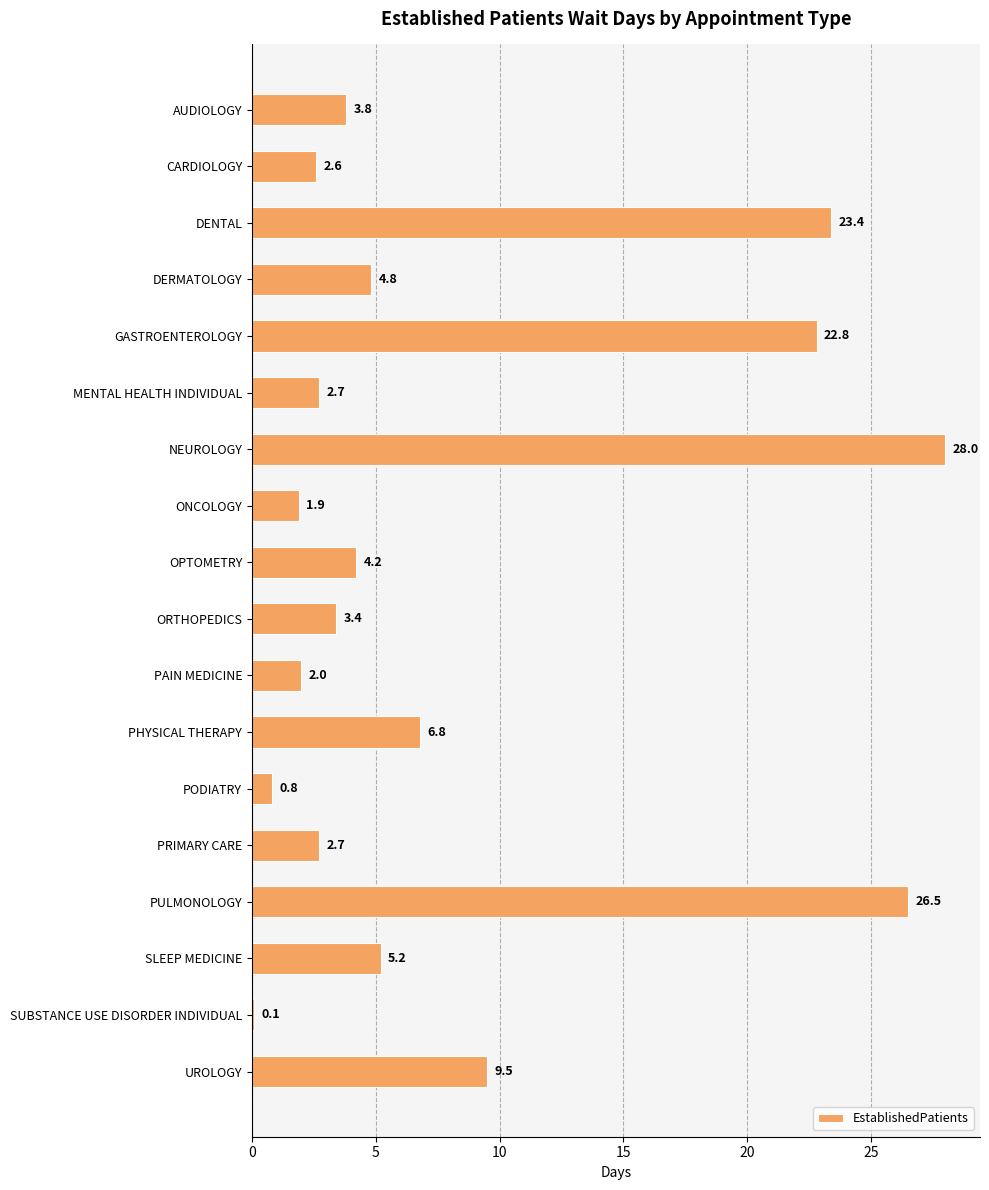

How many values exceed 4?

9